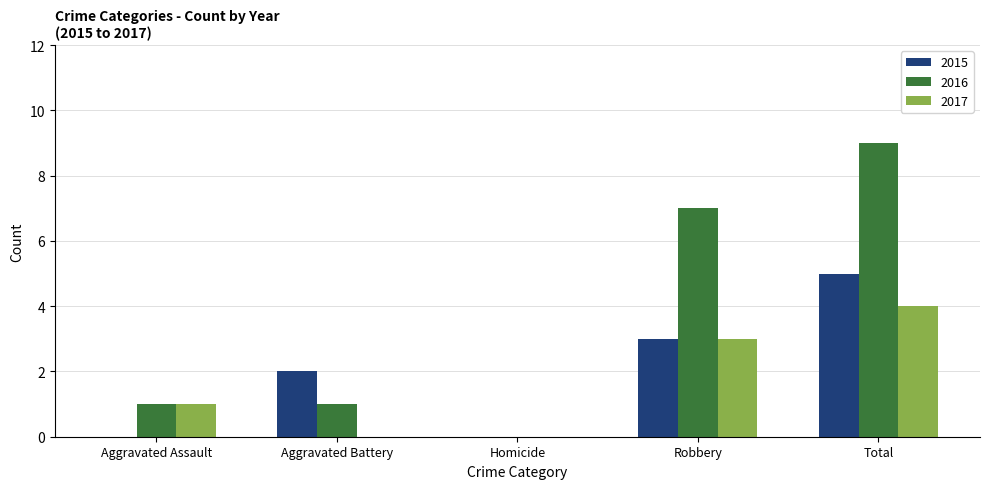

What are all the series names shown in the legend?

2015, 2016, 2017